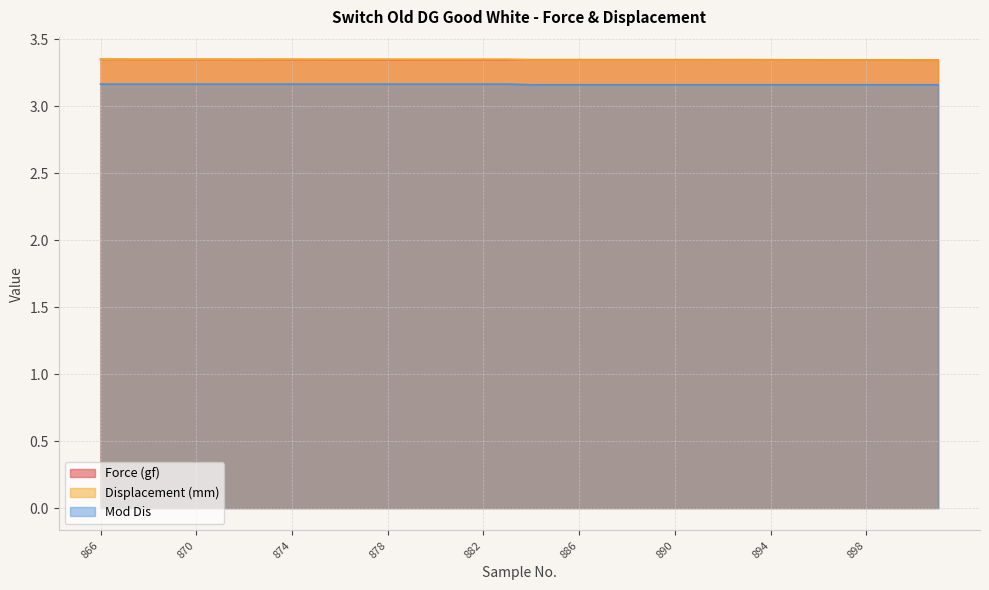

Reading left to right, transcribe all the data shown in this chart.

Force (gf): 866=3.4	867=3.3	868=3.3	869=3.3	870=3.3	871=3.3	872=3.3	873=3.3	874=3.3	875=3.3	876=3.3	877=3.3	878=3.3	879=3.3	880=3.3	881=3.3	882=3.3	883=3.3	884=3.3	885=3.3	886=3.3	887=3.3	888=3.3	889=3.3	890=3.3	891=3.3	892=3.3	893=3.3	894=3.3	895=3.3	896=3.3	897=3.3	898=3.3	899=3.3	900=3.3	901=3.3
Displacement (mm): 866=3.4	867=3.4	868=3.4	869=3.4	870=3.4	871=3.4	872=3.4	873=3.4	874=3.4	875=3.4	876=3.4	877=3.4	878=3.4	879=3.4	880=3.4	881=3.4	882=3.4	883=3.4	884=3.3	885=3.3	886=3.3	887=3.3	888=3.3	889=3.3	890=3.3	891=3.3	892=3.3	893=3.3	894=3.3	895=3.3	896=3.3	897=3.3	898=3.3	899=3.3	900=3.3	901=3.3
Mod Dis: 866=3.2	867=3.2	868=3.2	869=3.2	870=3.2	871=3.2	872=3.2	873=3.2	874=3.2	875=3.2	876=3.2	877=3.2	878=3.2	879=3.2	880=3.2	881=3.2	882=3.2	883=3.2	884=3.2	885=3.2	886=3.2	887=3.2	888=3.2	889=3.2	890=3.2	891=3.2	892=3.2	893=3.2	894=3.2	895=3.2	896=3.2	897=3.2	898=3.2	899=3.2	900=3.2	901=3.2